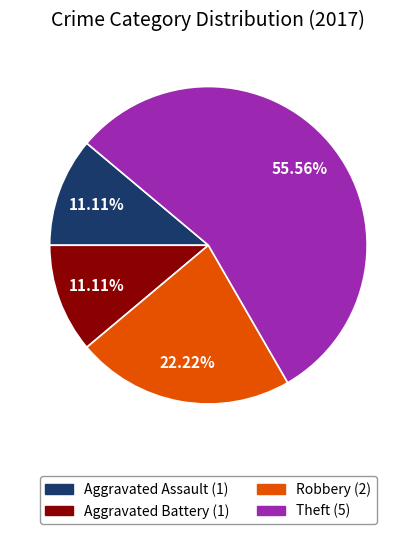

Is there a majority slice in this chart?

Yes